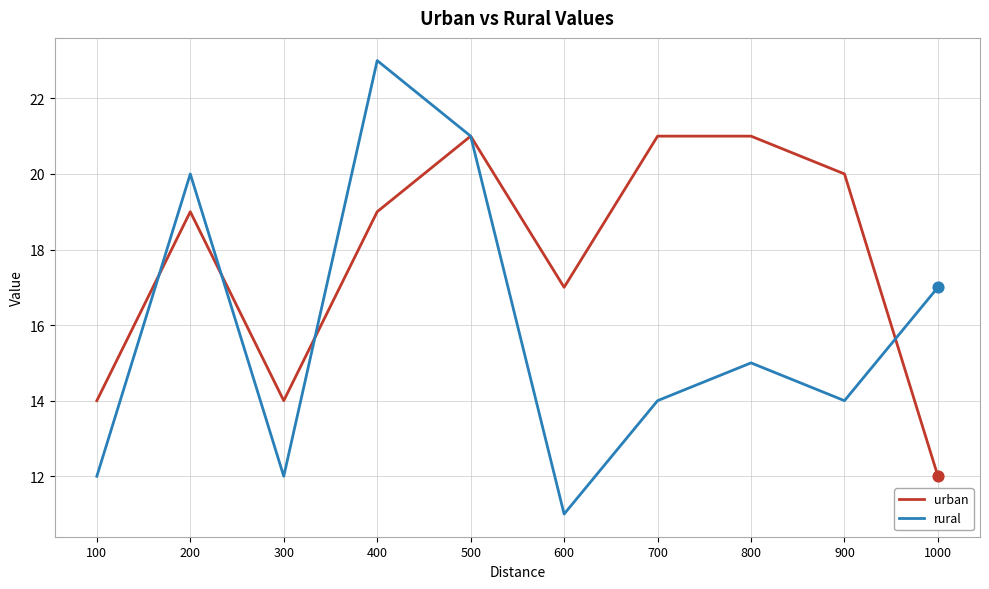

Which series has the largest range (max minus min)?

rural